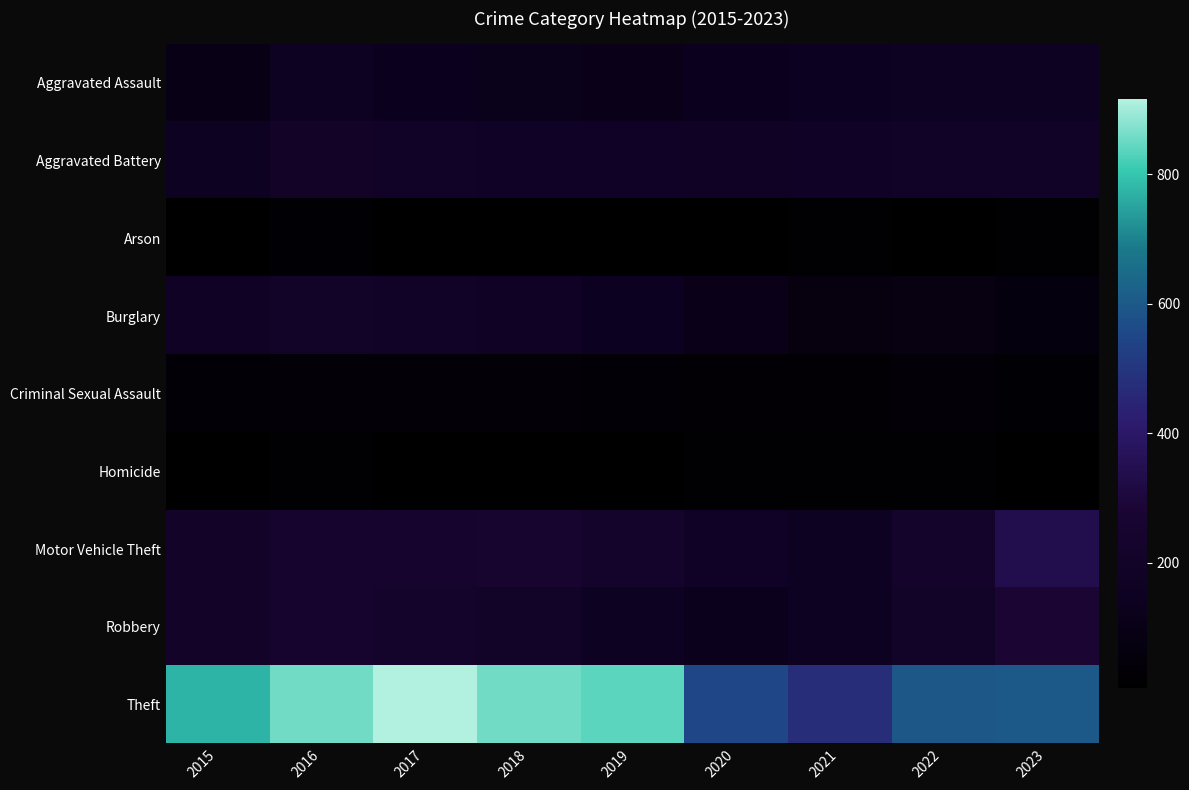

At which category is the sum across all series the highest?

2016